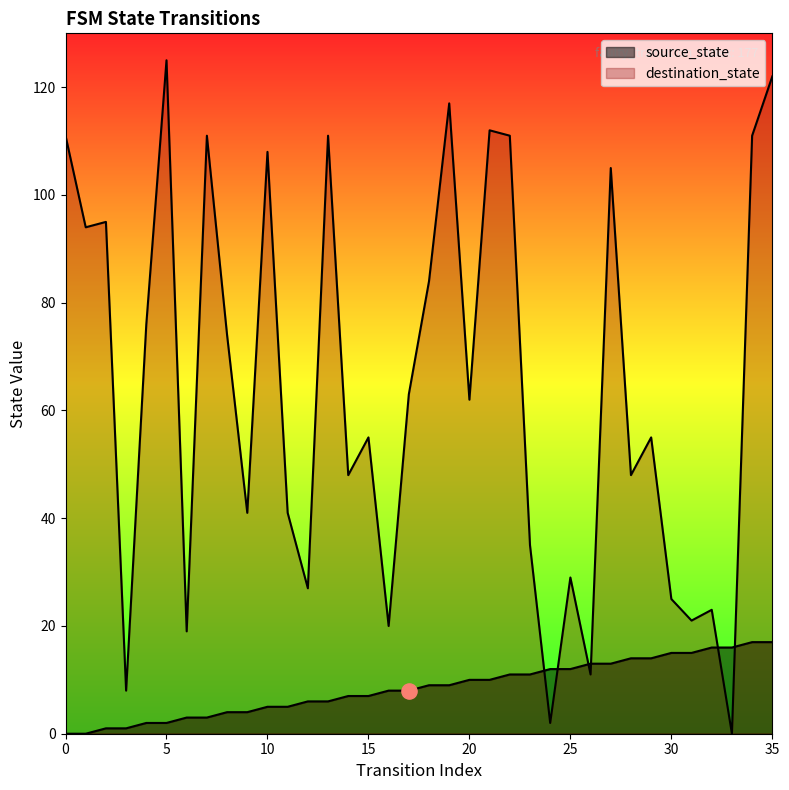

Which series has the widest spread of Y values?

destination_state